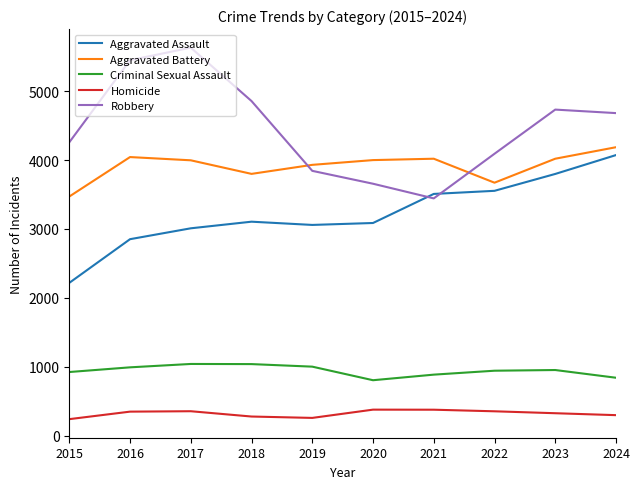

True or false: Criminal Sexual Assault has a value of 840 at 2024.

True